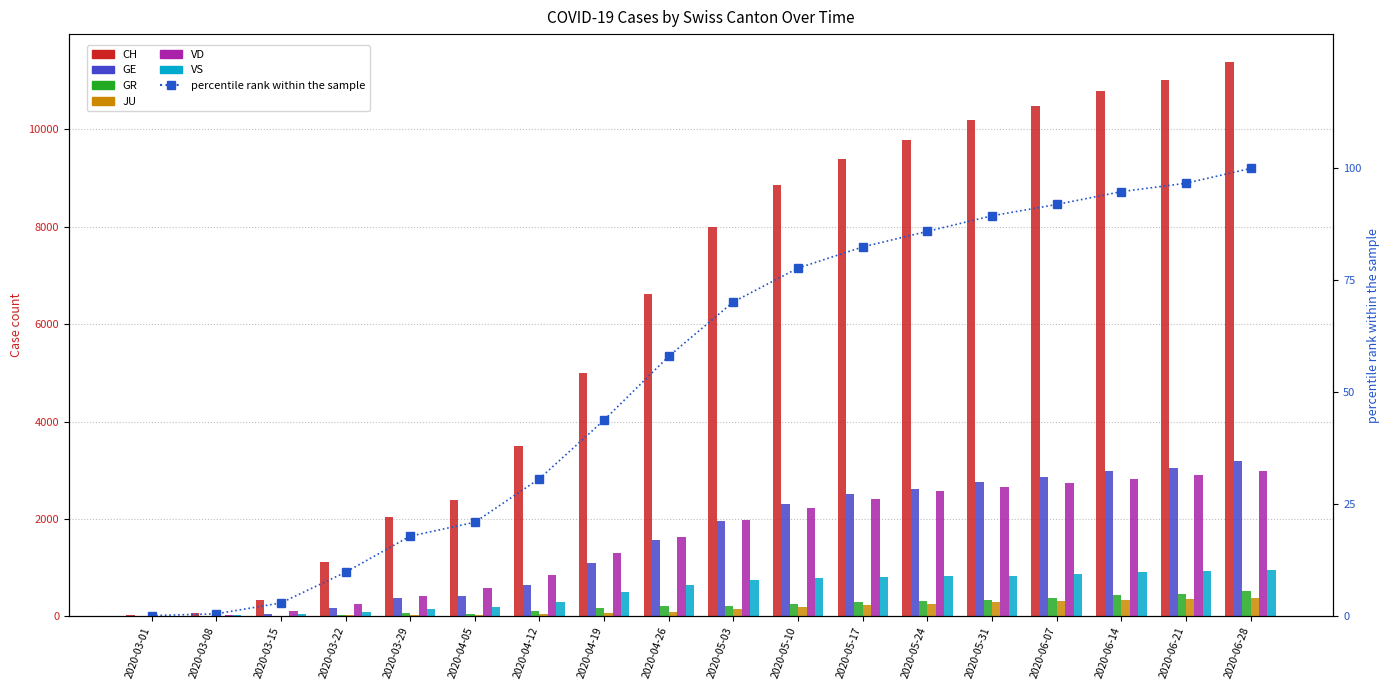

Reading left to right, transcribe all the data shown in this chart.

CH: 2020-03-01=16	2020-03-08=61	2020-03-15=338	2020-03-22=1119	2020-03-29=2037	2020-04-05=2391	2020-04-12=3500	2020-04-19=4991	2020-04-26=6613	2020-05-03=7997	2020-05-10=8856	2020-05-17=9393	2020-05-24=9790	2020-05-31=10186	2020-06-07=10474	2020-06-14=10800	2020-06-21=11014	2020-06-28=11390
GE: 2020-03-01=3	2020-03-08=9	2020-03-15=46	2020-03-22=179	2020-03-29=365	2020-04-05=421	2020-04-12=632	2020-04-19=1097	2020-04-26=1562	2020-05-03=1966	2020-05-10=2302	2020-05-17=2505	2020-05-24=2611	2020-05-31=2760	2020-06-07=2865	2020-06-14=2976	2020-06-21=3051	2020-06-28=3188
GR: 2020-03-01=0	2020-03-08=0	2020-03-15=0	2020-03-22=27	2020-03-29=63	2020-04-05=53	2020-04-12=101	2020-04-19=168	2020-04-26=203	2020-05-03=218	2020-05-10=244	2020-05-17=289	2020-05-24=310	2020-05-31=325	2020-06-07=374	2020-06-14=428	2020-06-21=462	2020-06-28=511
JU: 2020-03-01=1	2020-03-08=5	2020-03-15=9	2020-03-22=18	2020-03-29=28	2020-04-05=29	2020-04-12=43	2020-04-19=62	2020-04-26=81	2020-05-03=143	2020-05-10=196	2020-05-17=238	2020-05-24=258	2020-05-31=285	2020-06-07=311	2020-06-14=334	2020-06-21=349	2020-06-28=373
VD: 2020-03-01=4	2020-03-08=22	2020-03-15=113	2020-03-22=259	2020-03-29=409	2020-04-05=583	2020-04-12=847	2020-04-19=1296	2020-04-26=1636	2020-05-03=1973	2020-05-10=2230	2020-05-17=2412	2020-05-24=2567	2020-05-31=2664	2020-06-07=2746	2020-06-14=2829	2020-06-21=2900	2020-06-28=2980
VS: 2020-03-01=6	2020-03-08=16	2020-03-15=36	2020-03-22=92	2020-03-29=153	2020-04-05=187	2020-04-12=291	2020-04-19=498	2020-04-26=647	2020-05-03=748	2020-05-10=786	2020-05-17=800	2020-05-24=820	2020-05-31=833	2020-06-07=877	2020-06-14=904	2020-06-21=924	2020-06-28=947